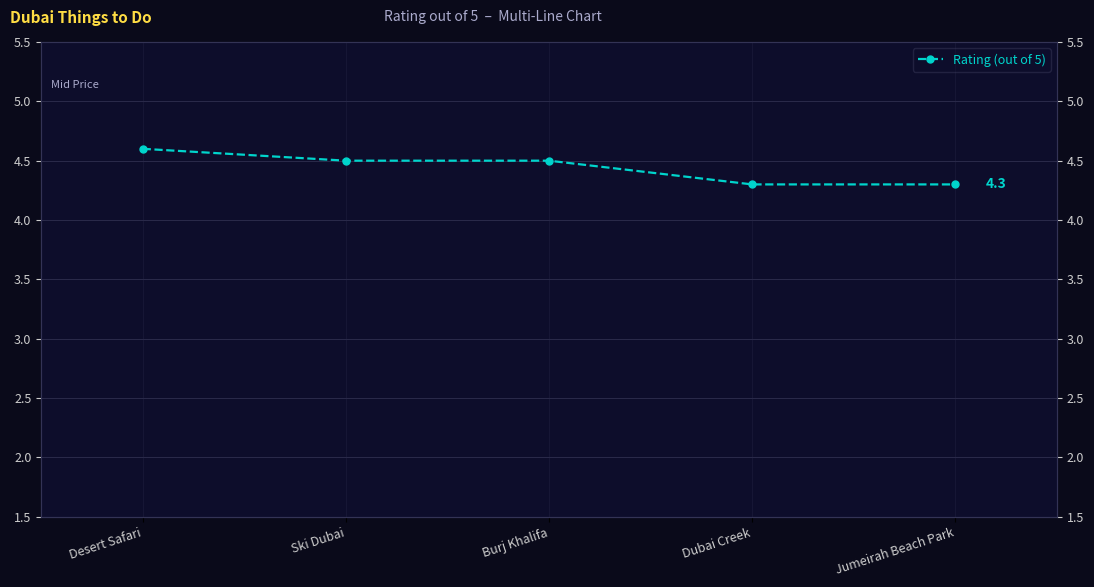

Reading left to right, extract all data points from this chart.

Desert Safari=4.6	Ski Dubai=4.5	Burj Khalifa=4.5	Dubai Creek=4.3	Jumeirah Beach Park=4.3